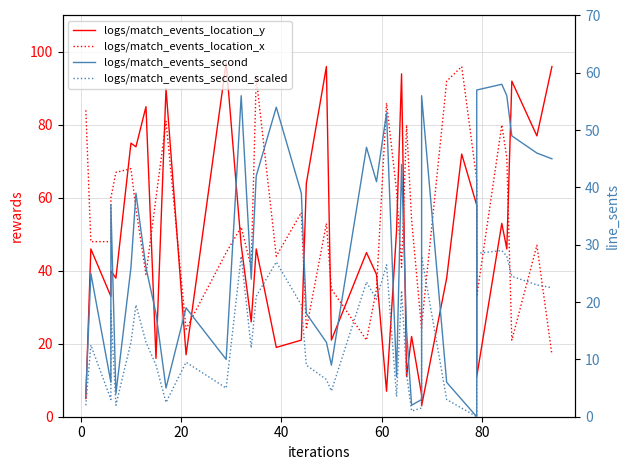

What is the minimum value for location_y (solid)?

3.0